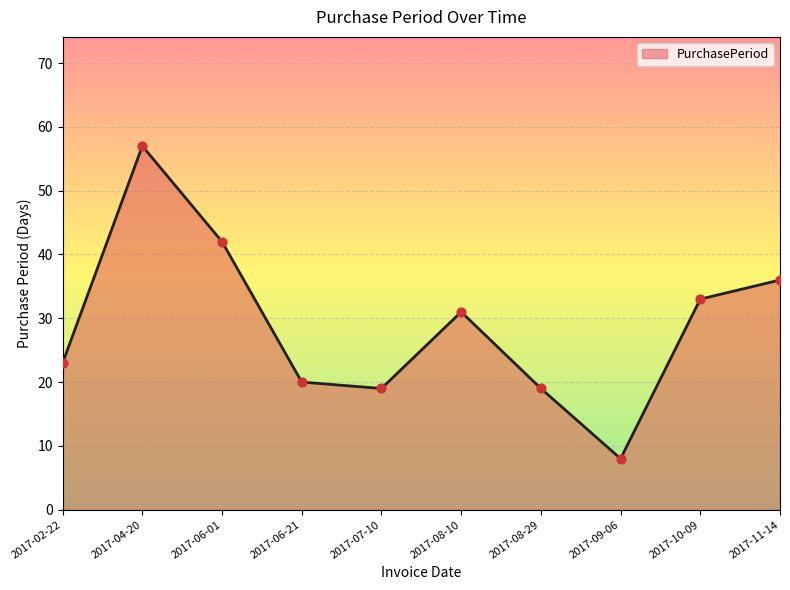

Which has a higher value, 2017-10-09 or 2017-11-14?

2017-11-14